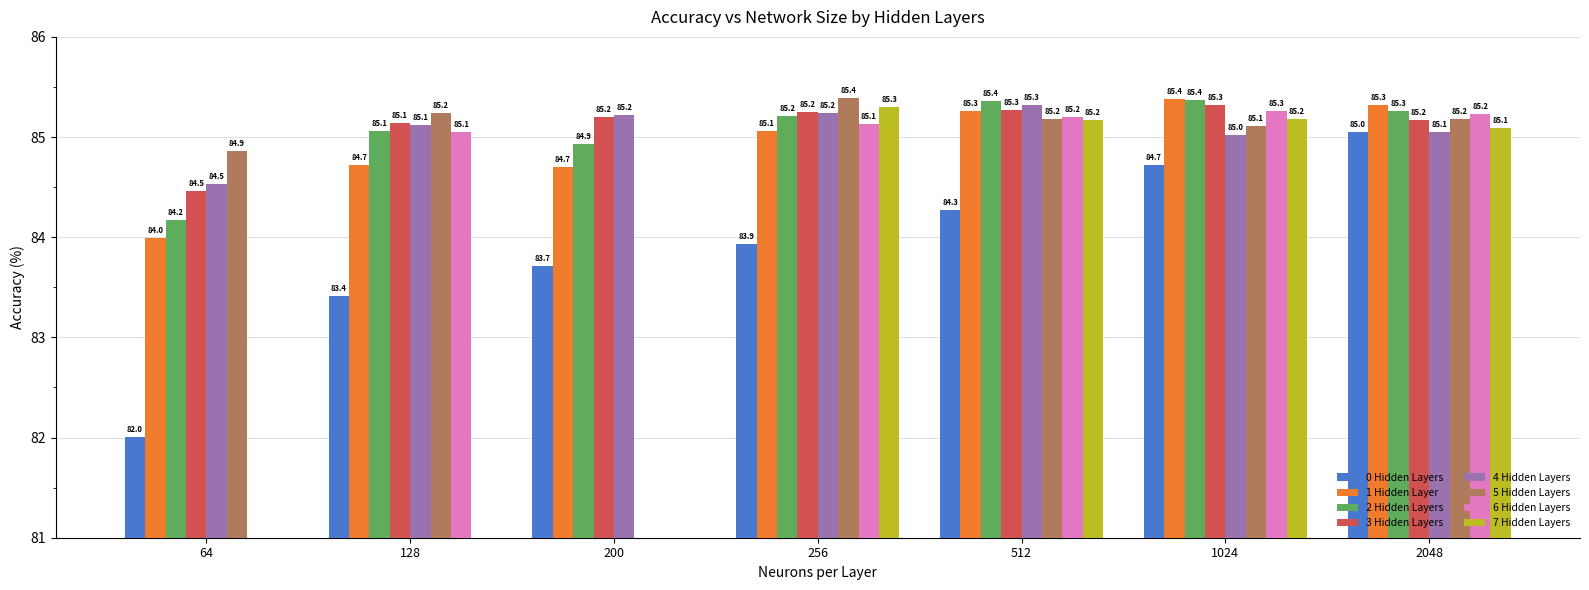

List the labels in order of 0 Hidden Layers value, largest first.

2048, 1024, 512, 256, 200, 128, 64